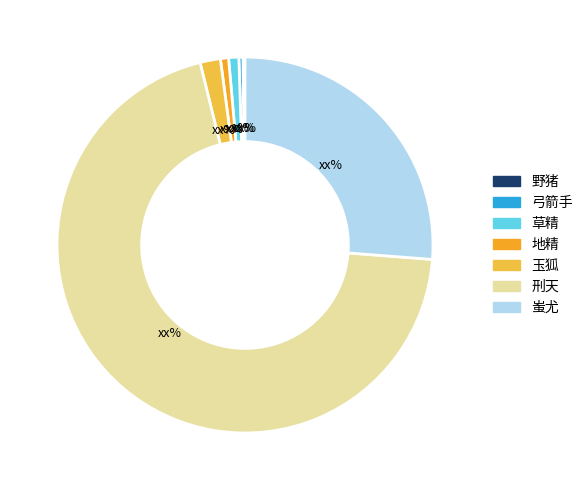

Does any single category account for the majority?

Yes